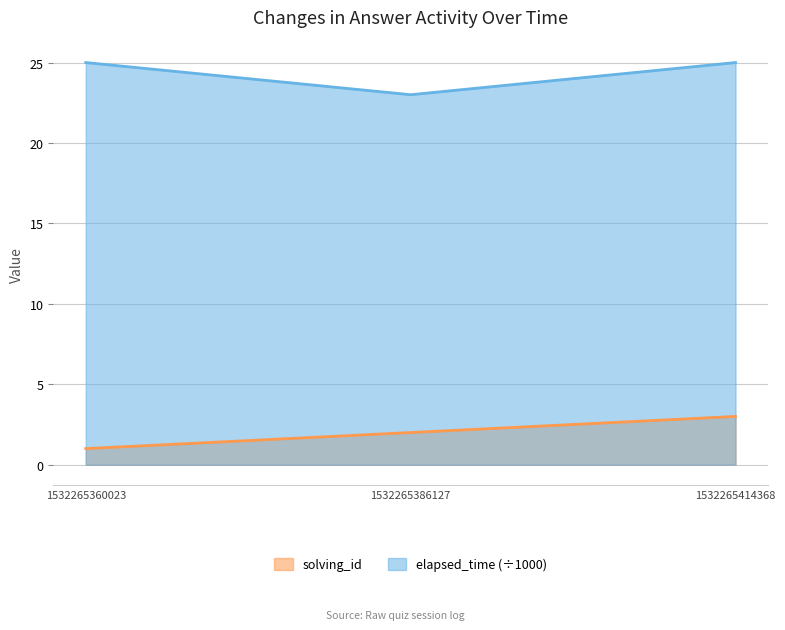

How many solving_id values are between 1 and 3?

3